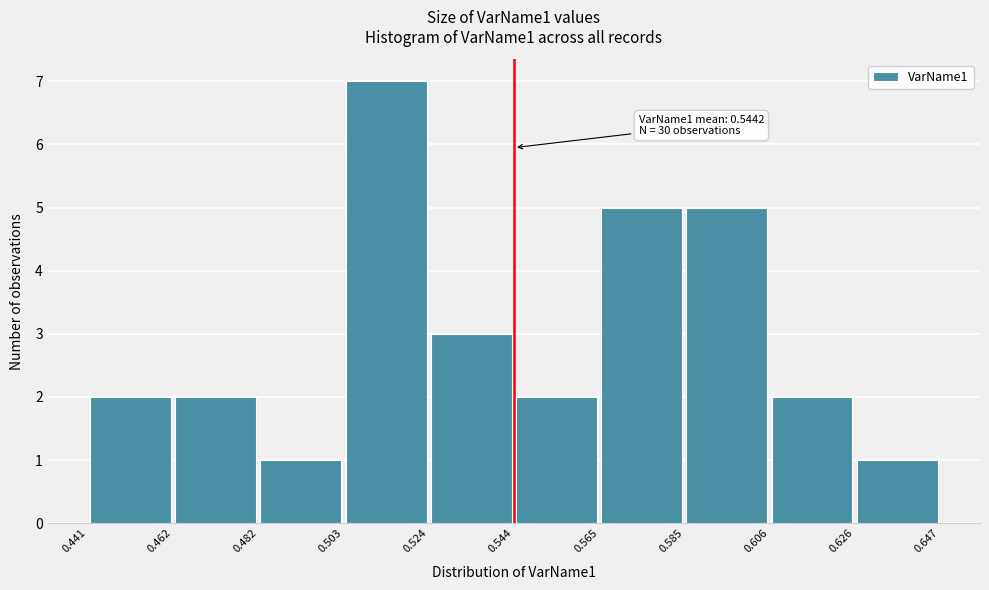

Over which range of the x-axis is the bar tallest?

0.503 to 0.524